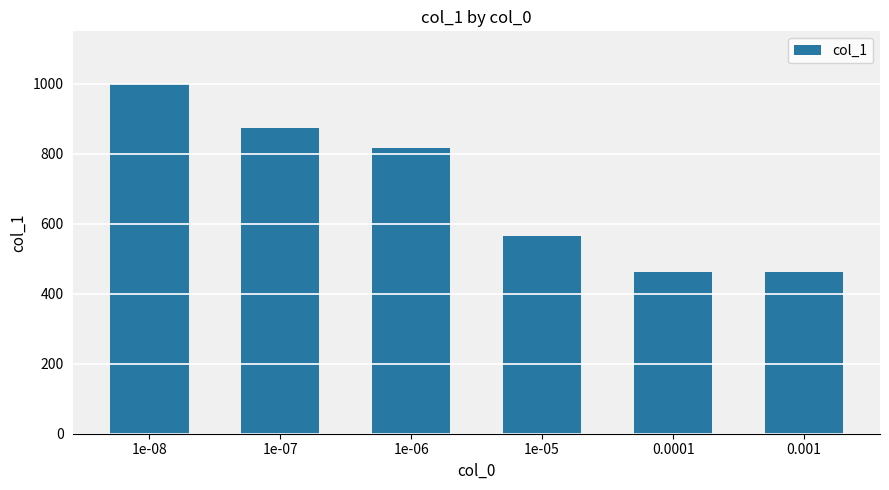

Reading left to right, list all the values displayed in this chart.

1000	874	817	564	462	462